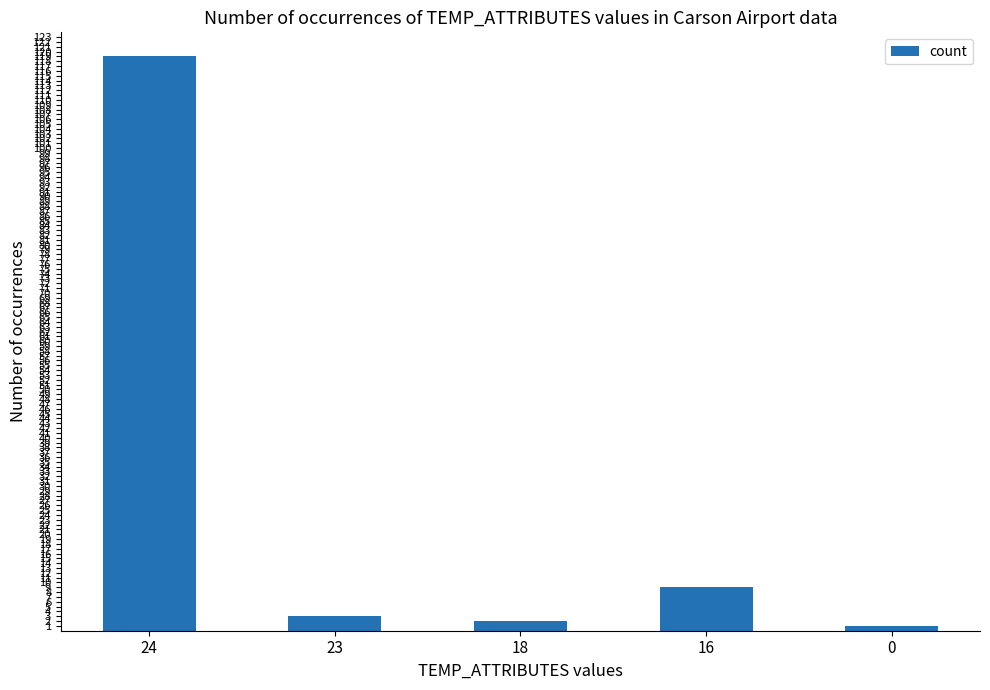

Which category has the highest value across all series?

24